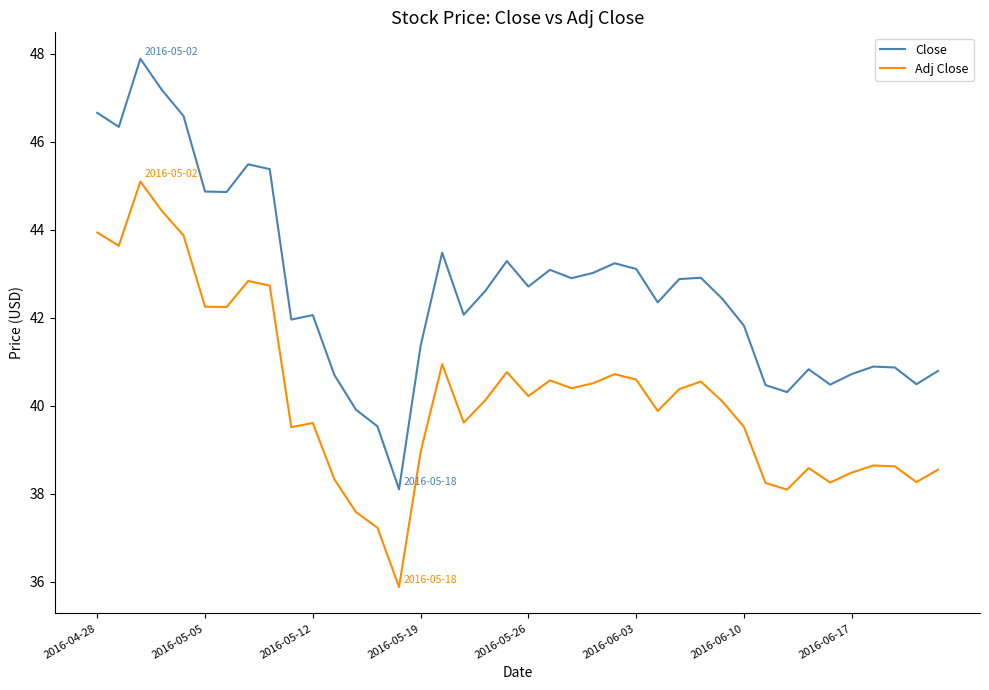

True or false: Adj Close and Close cross at least once.

False